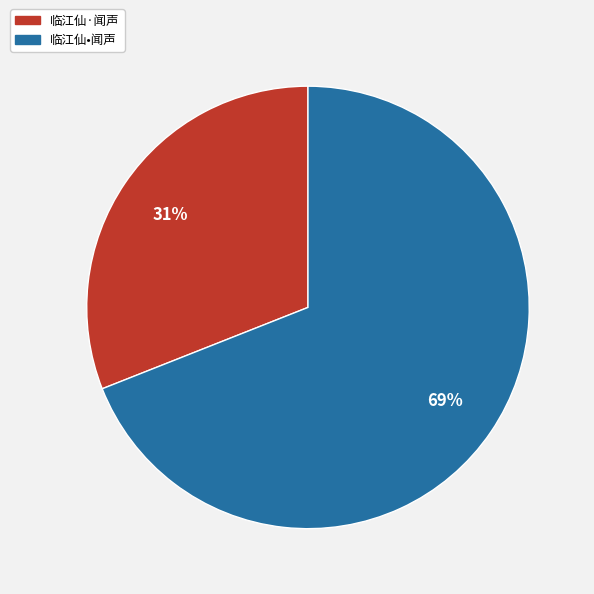

True or false: 临江仙•闻声 accounts for 62% of the total.

False